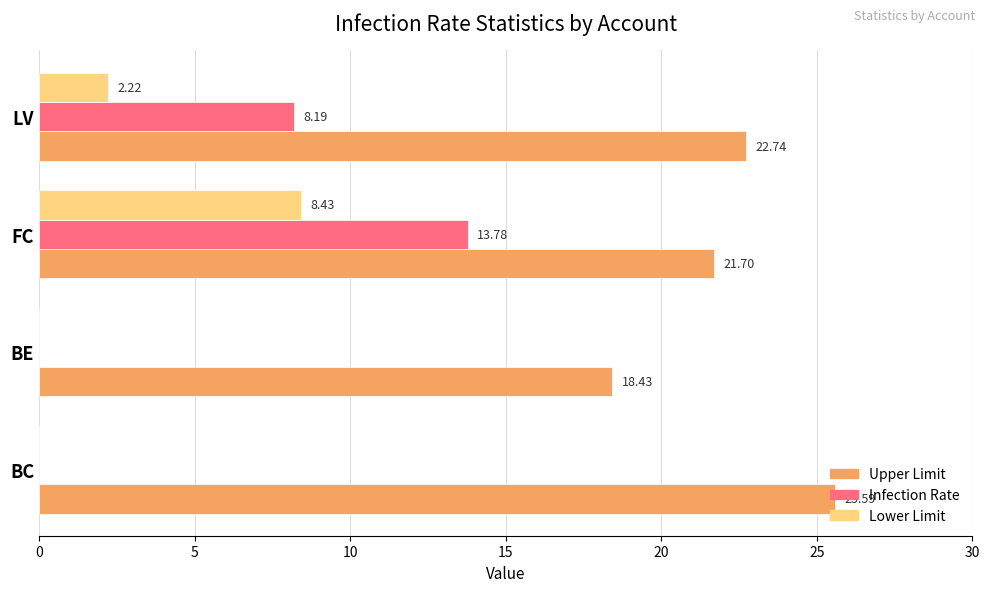

Which category has the highest value across all series?

BC